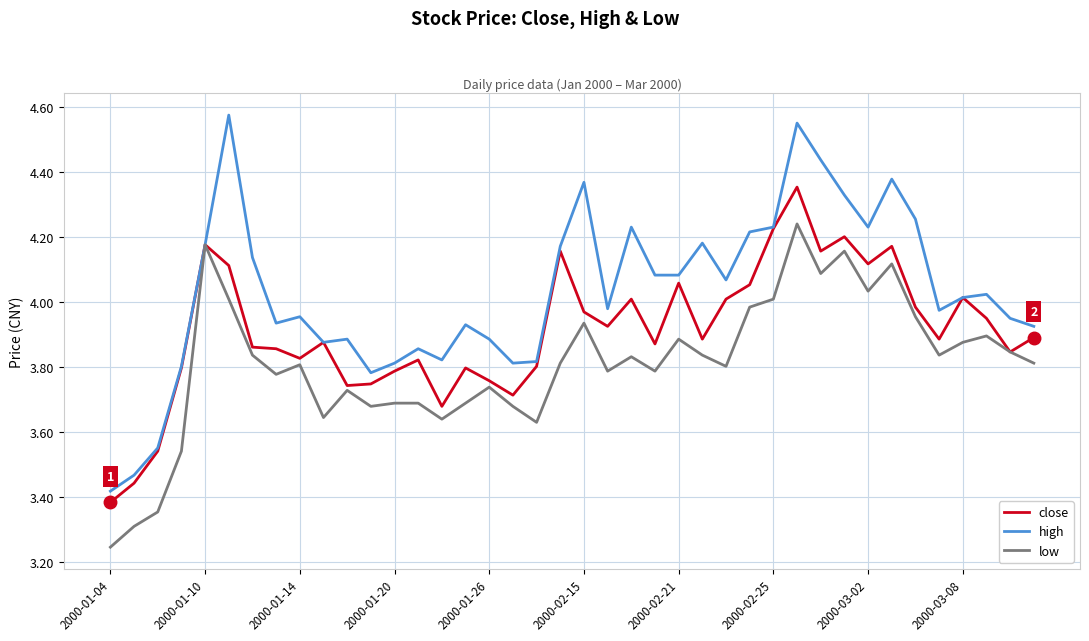

Which series has the largest total across all categories?

high